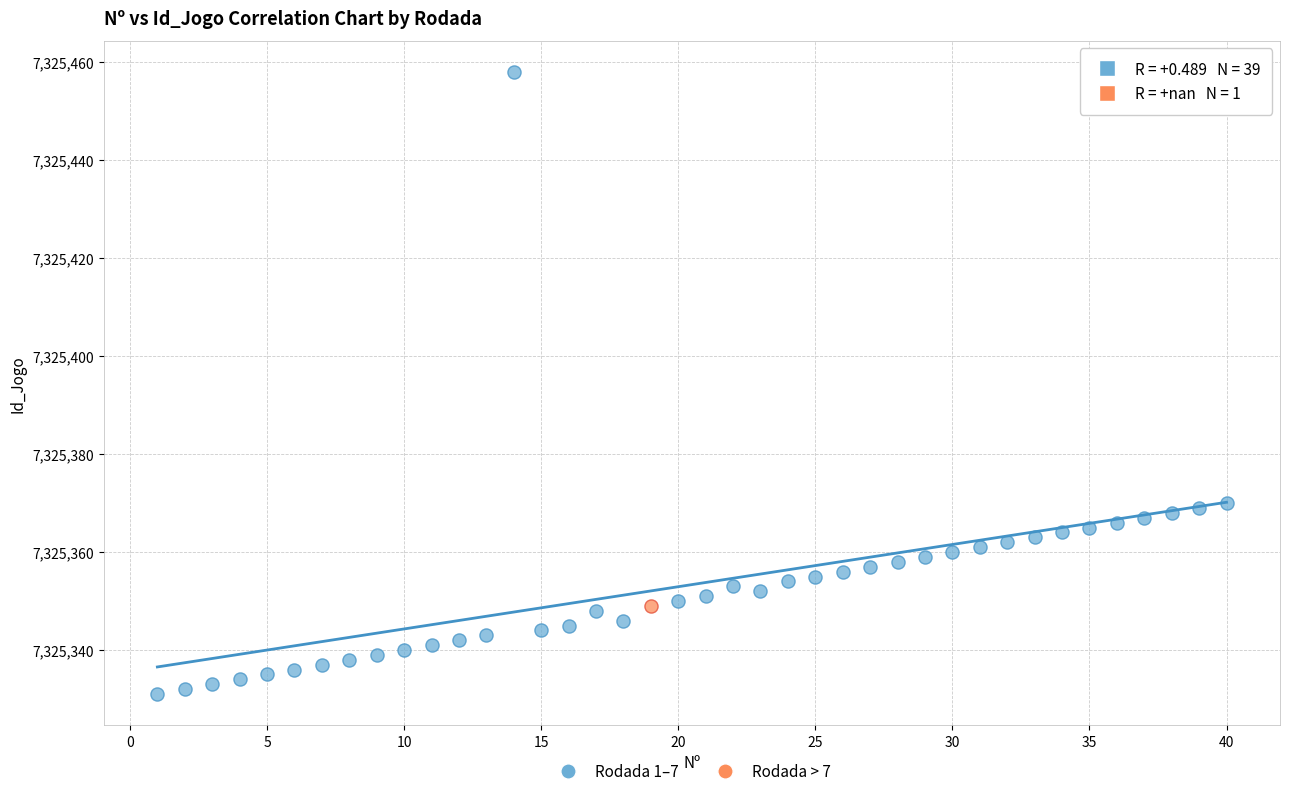

What are all the series names shown in the legend?

Rodada 1–7, Rodada > 7